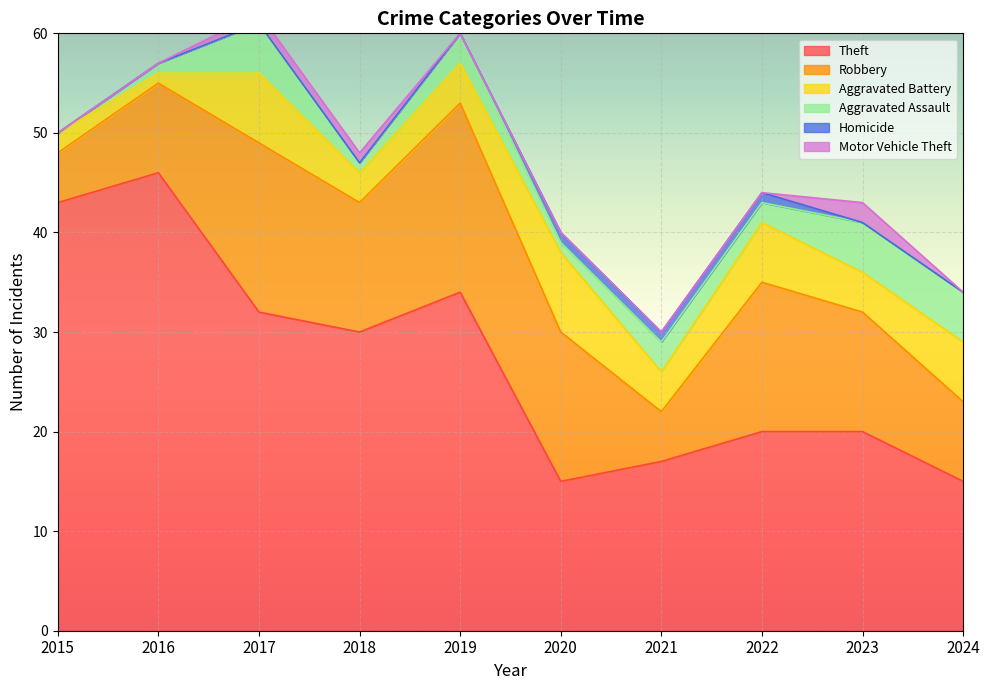

Which has a higher value, 2016 or 2015?

2016